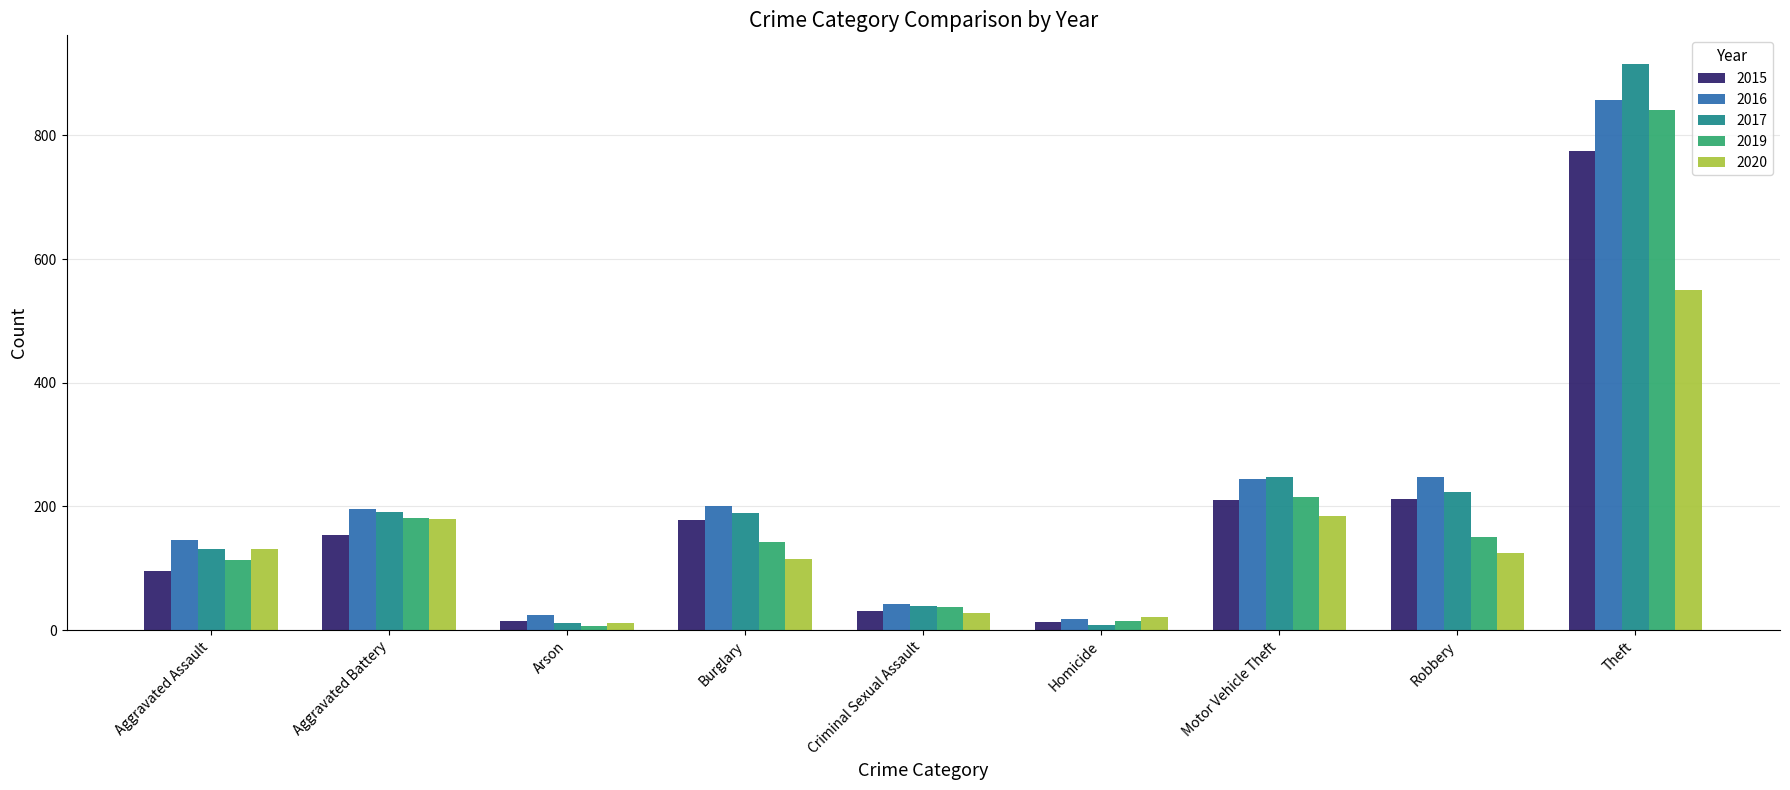

The 2015 series shows 31 at Criminal Sexual Assault. True or false?

True